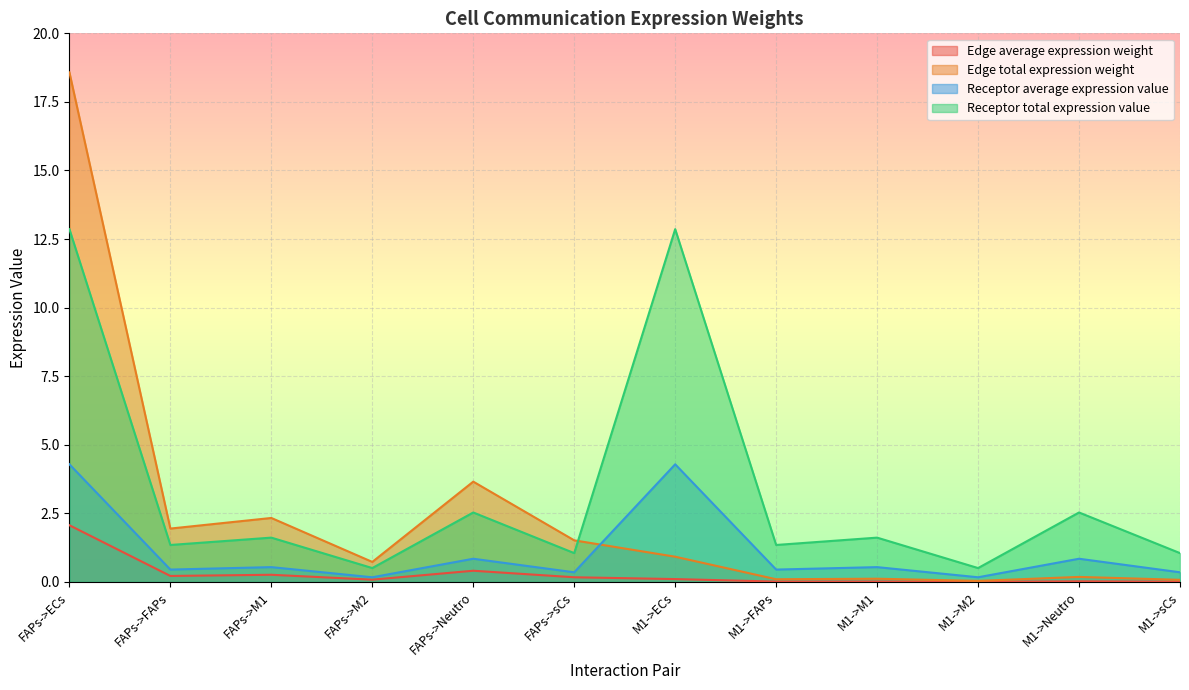

Count the number of categories in the chart.

12